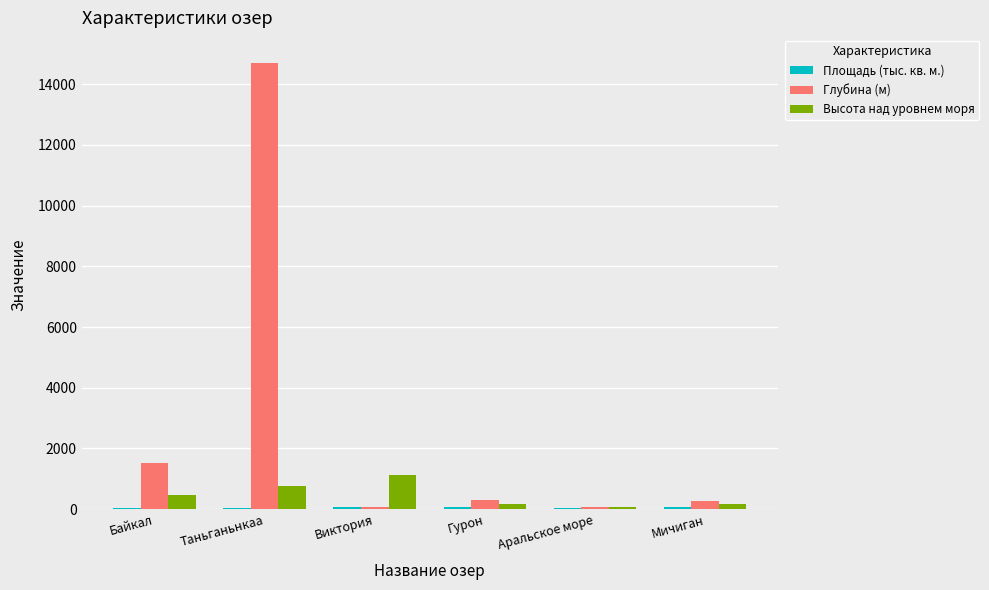

True or false: Глубина (м) has a value of 1520.0 at Байкал.

True